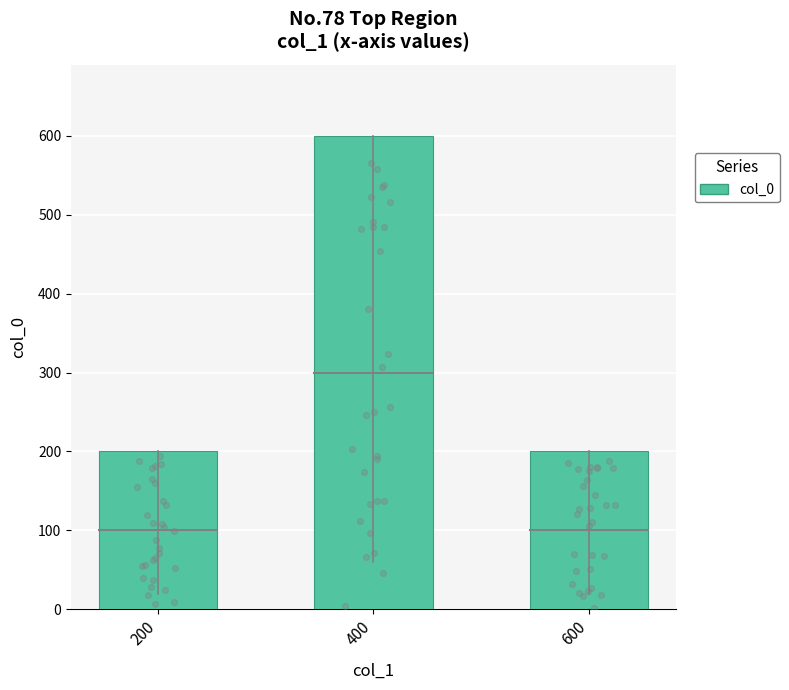

Approximately how many times larger is the value at 200 compared to 600?

1.0